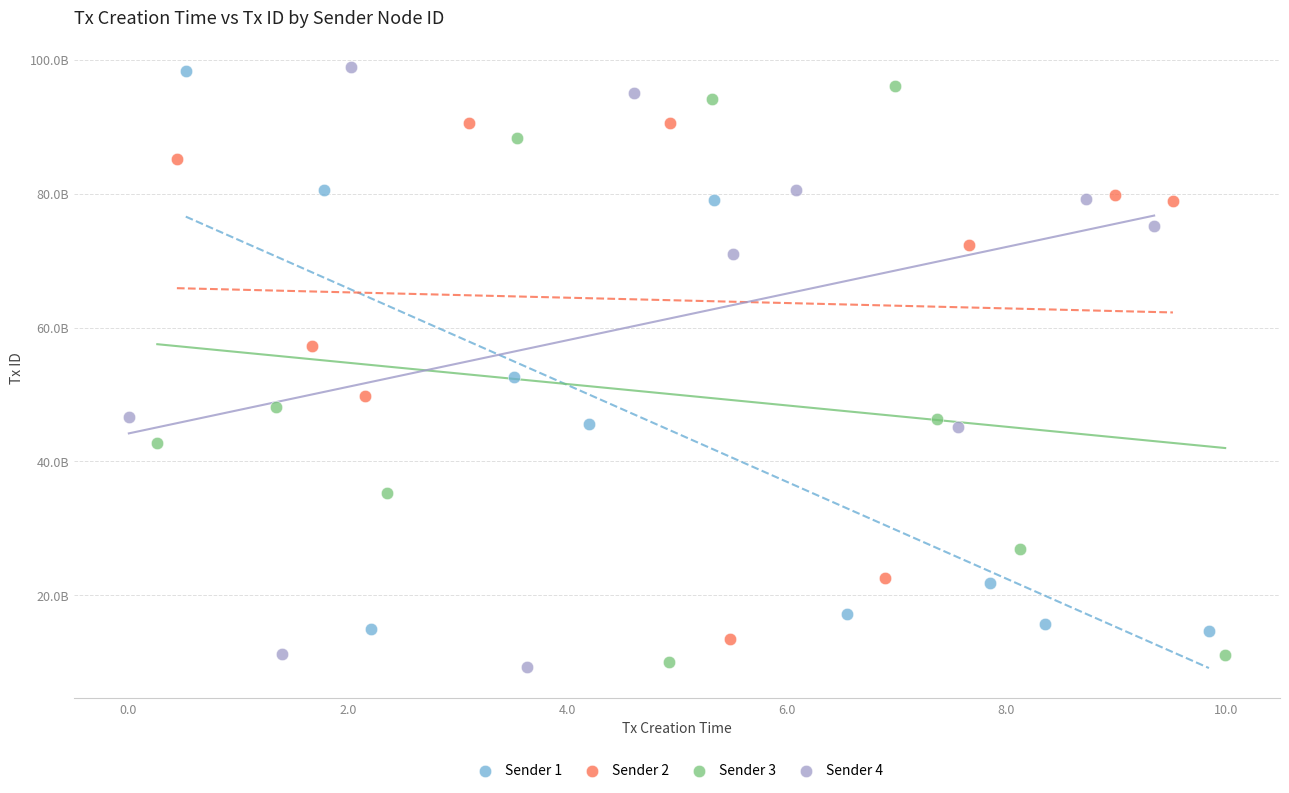

Which series has the widest spread of Y values?

Sender 4